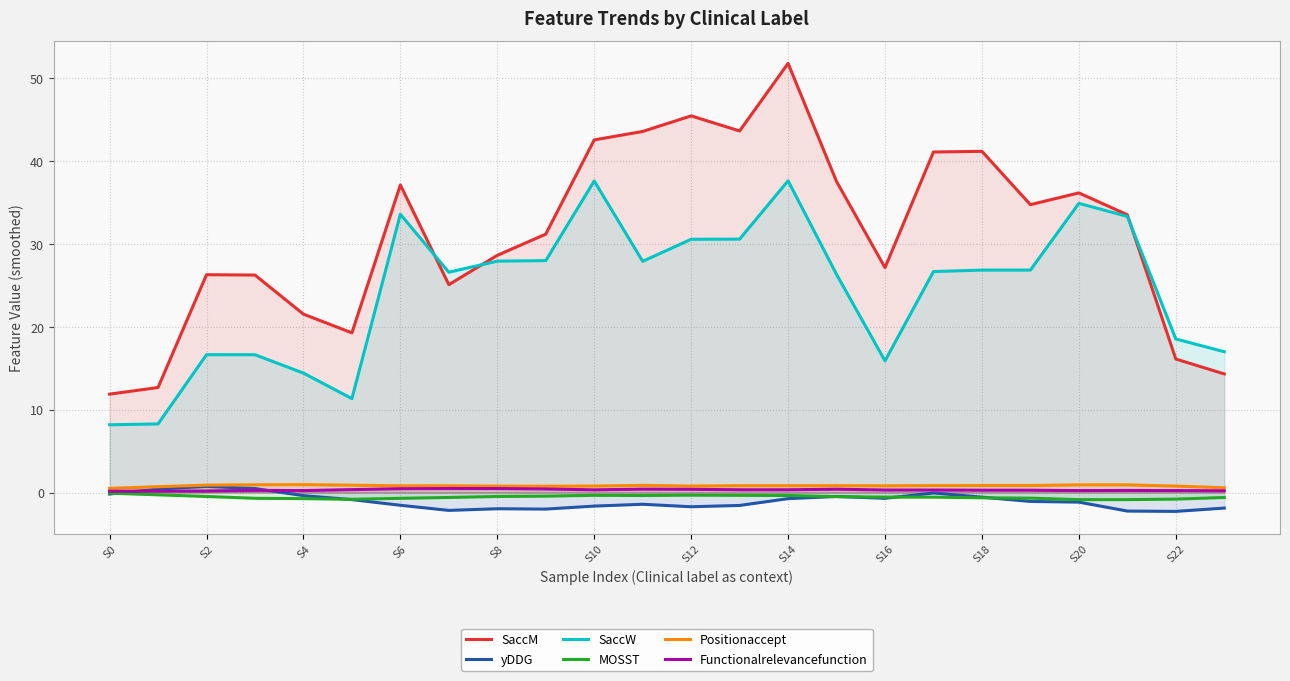

What is the total value across all series at S14?

89.5